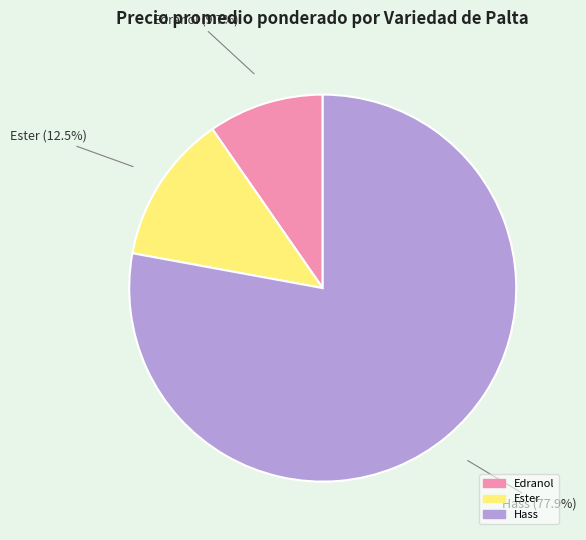

How much of the chart is everything except Edranol?

90.3%